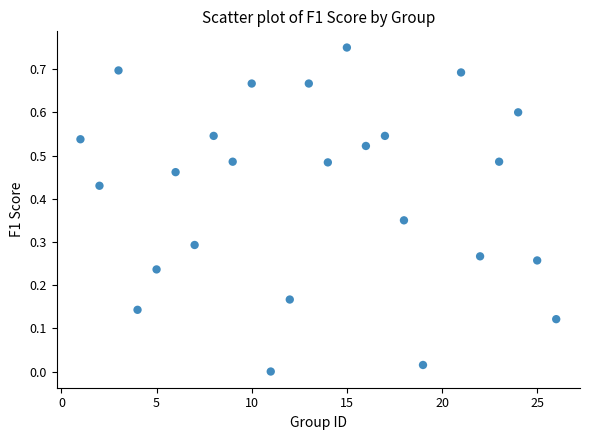

What is the range of X values (max minus min)?

25.0